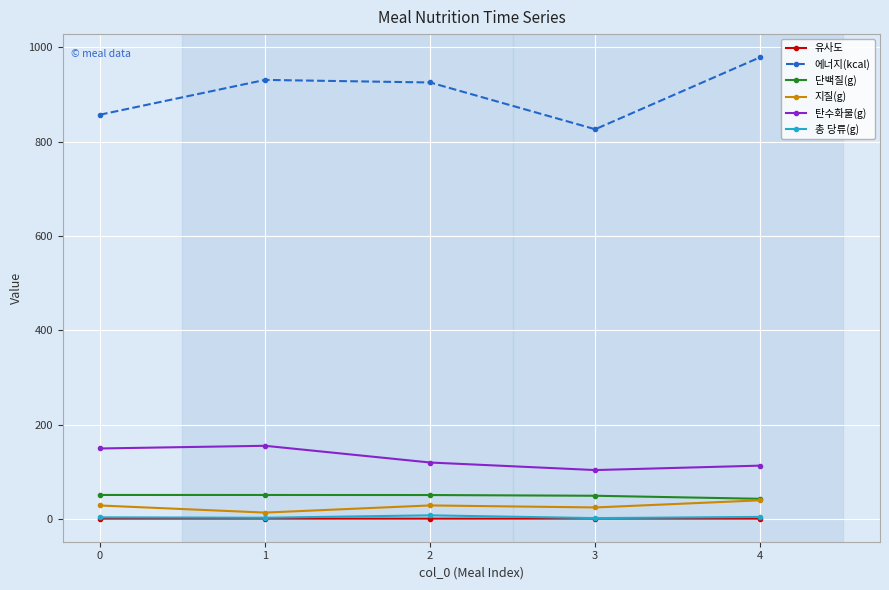

True or false: 단백질(g) has a value of 9.9 at 3.

False